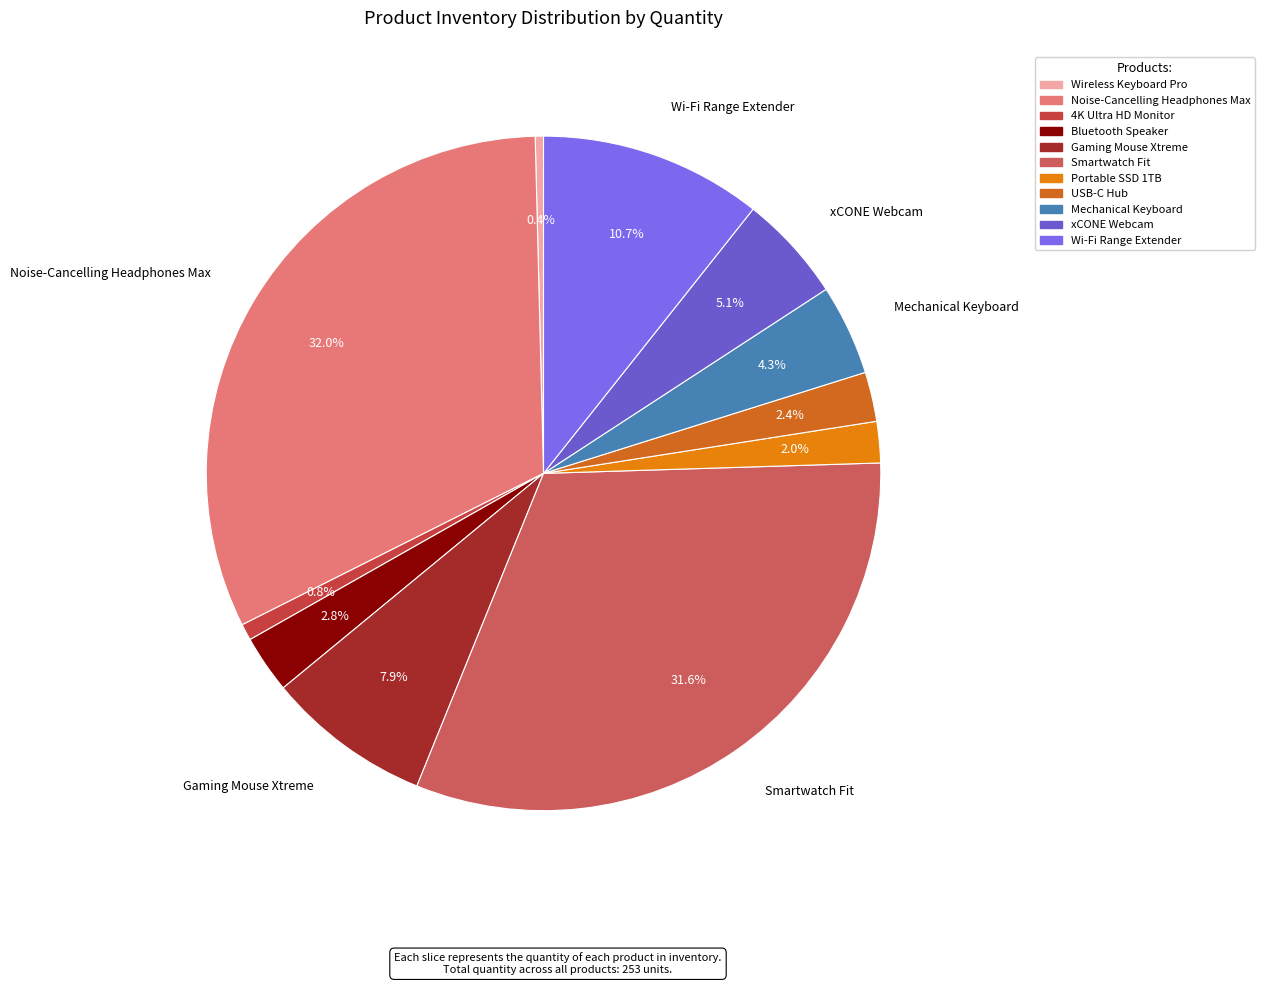

How many slices are in this pie chart?

11